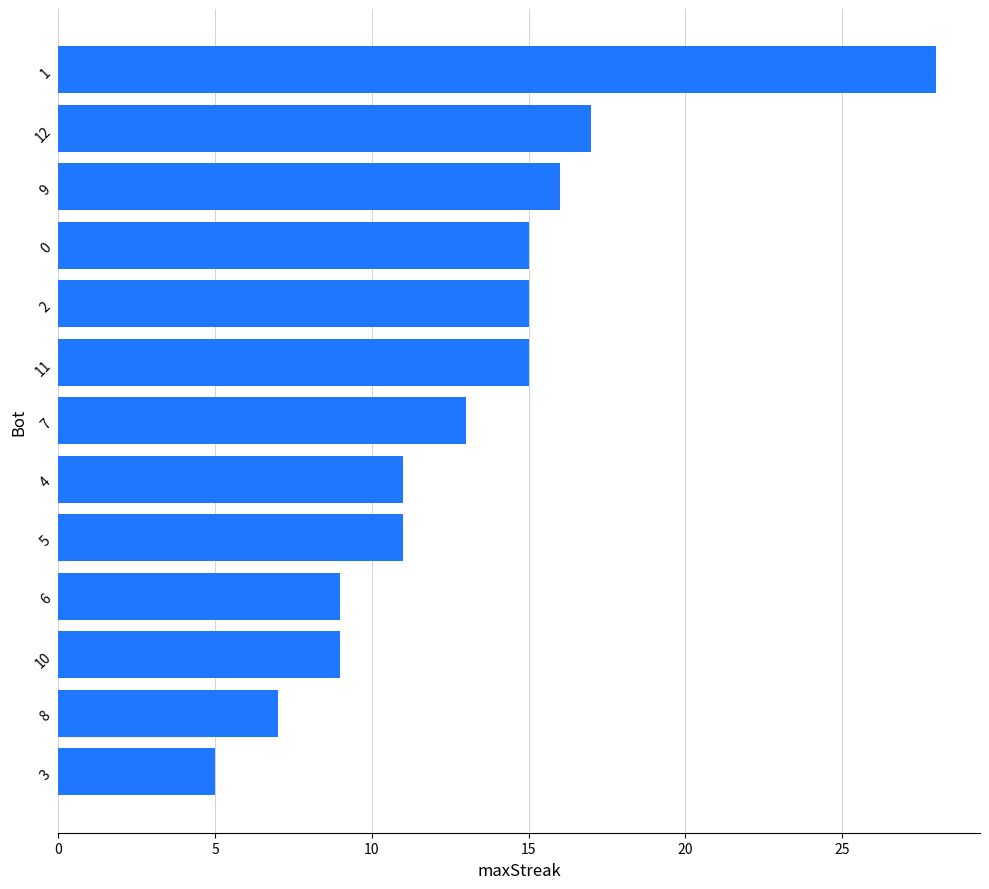

What is the sum of all values?

171